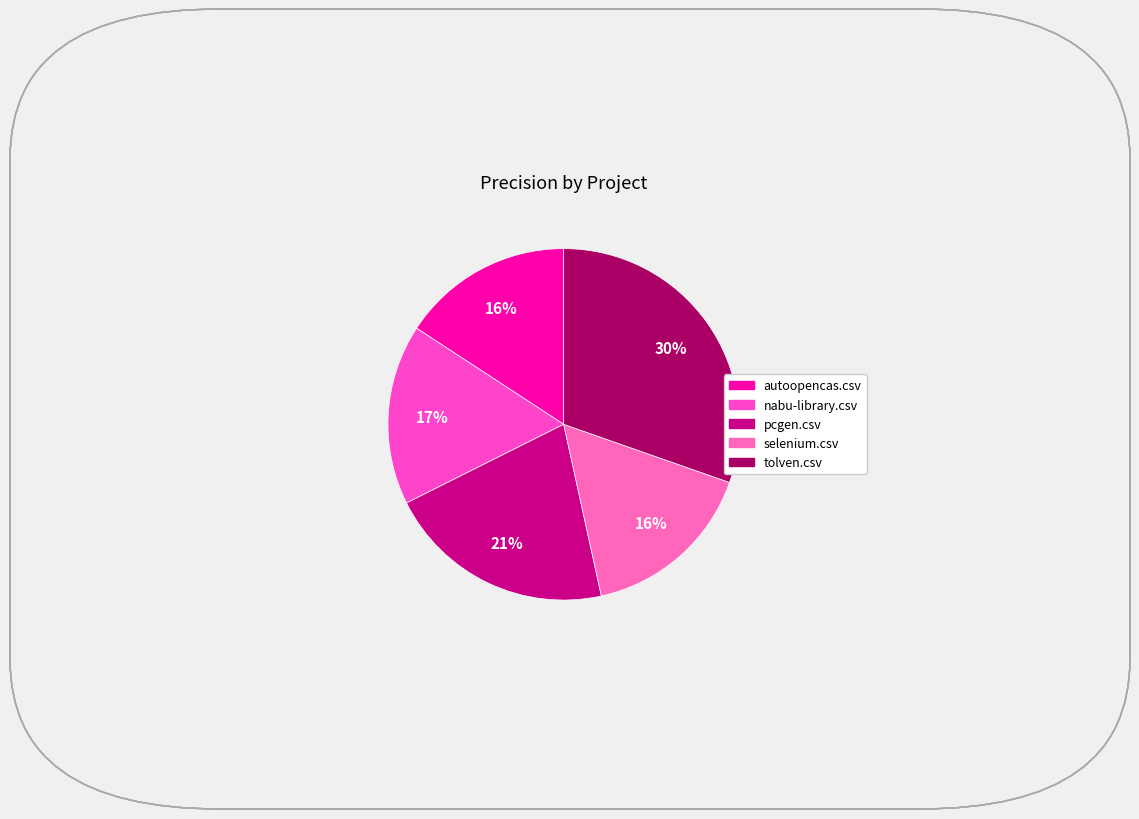

Is there a majority slice in this chart?

No